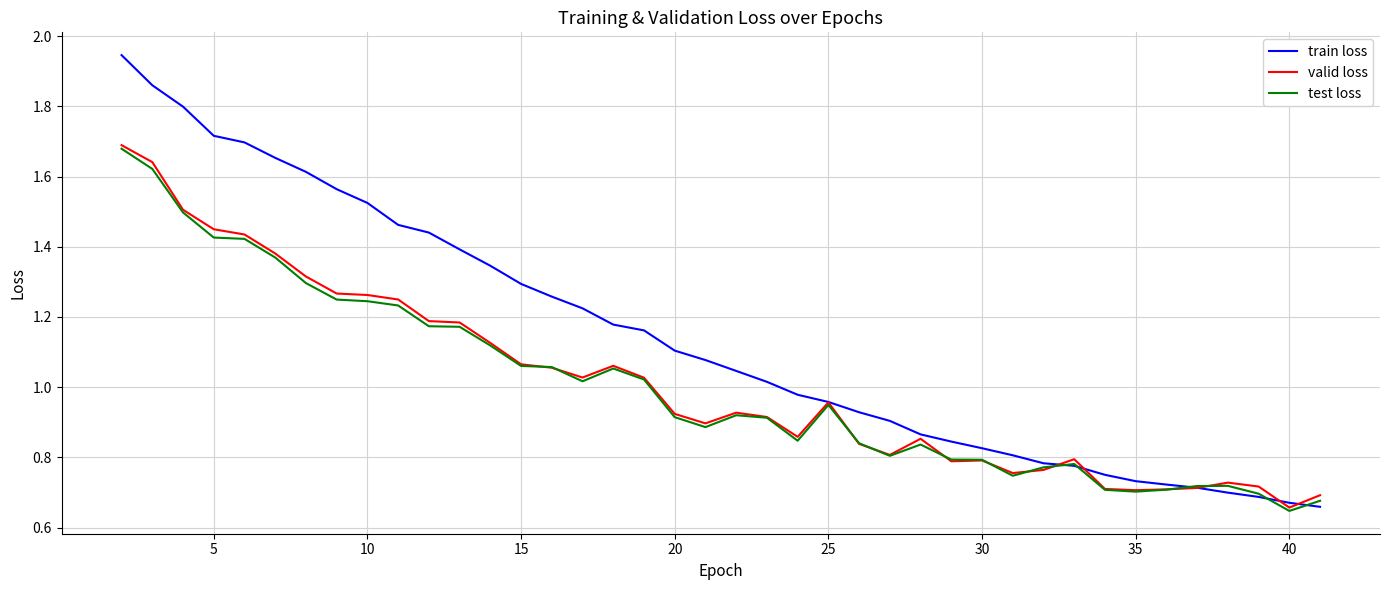

Which series has the largest total across all categories?

train loss